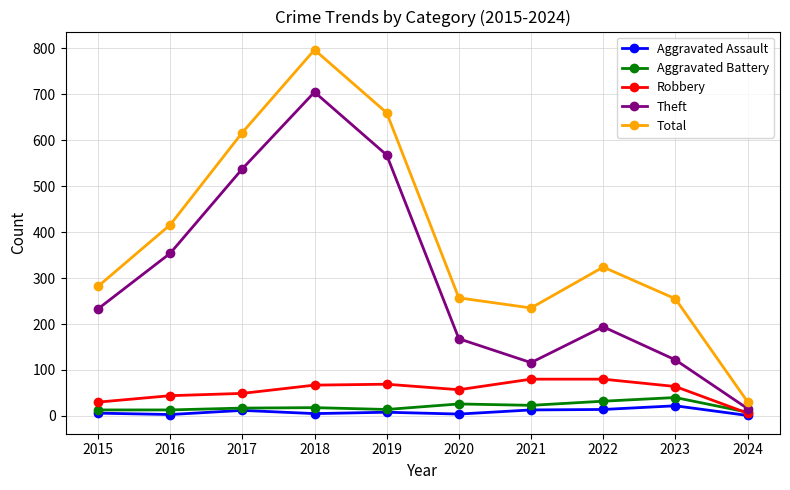

List the series in order of their peak value, lowest first.

Aggravated Assault, Aggravated Battery, Robbery, Theft, Total